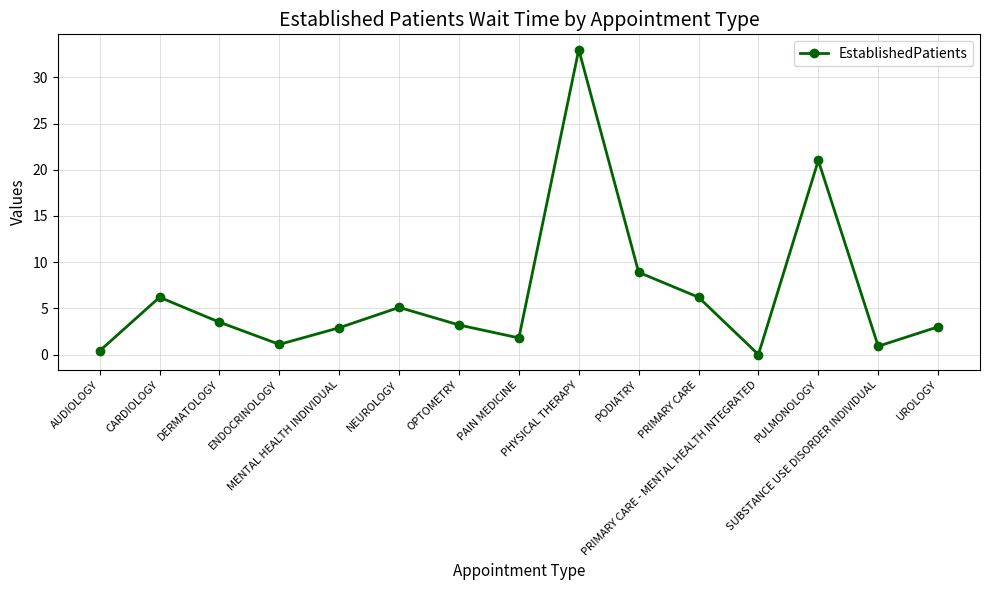

How many interior local peaks (higher than both neighbors) does the data have?

4